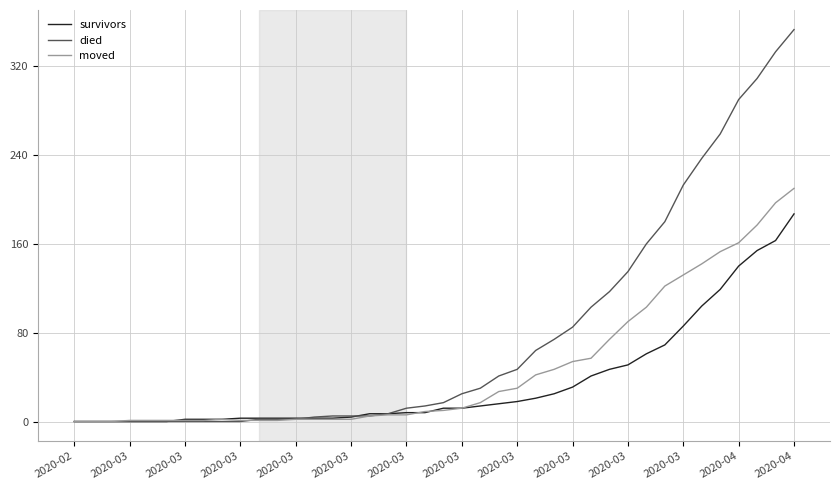

Rank the series by their maximum value, from highest to lowest.

died, moved, survivors